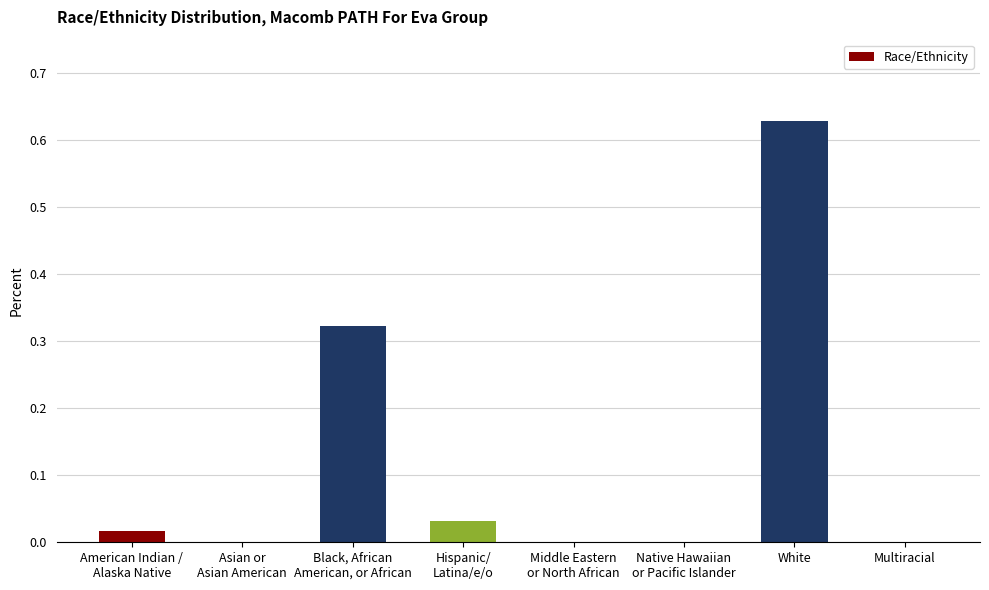

Which label corresponds to the largest value in the chart?

White